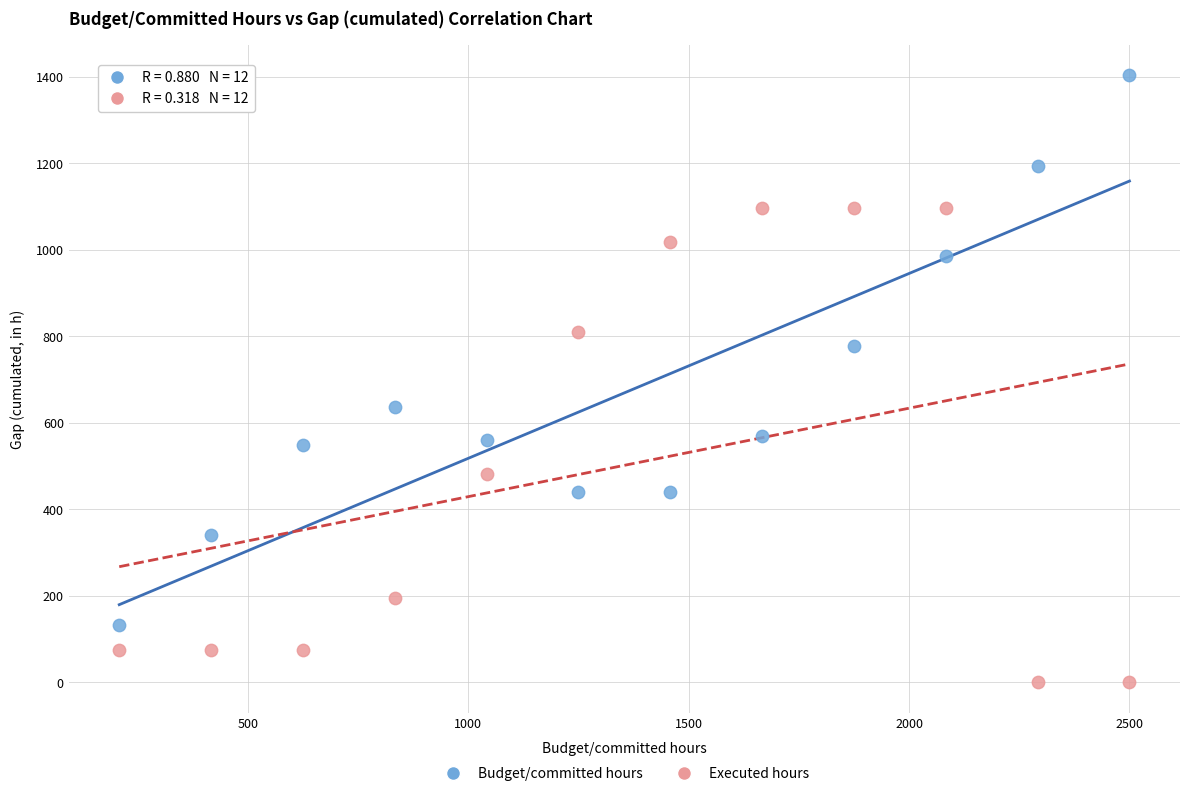

Which series contains the lowest Y value?

Executed hours